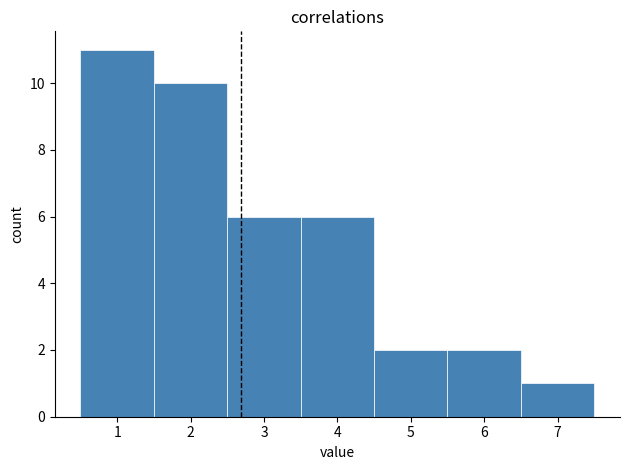

Reading left to right, transcribe this chart: for each bar, give the range it covers on the x-axis and its height. The values are not printed on the chart, so give them approximately, as read against the axis.

0.5 to 1.5: 11
1.5 to 2.5: 10
2.5 to 3.5: 6
3.5 to 4.5: 6
4.5 to 5.5: 2
5.5 to 6.5: 2
6.5 to 7.5: 1